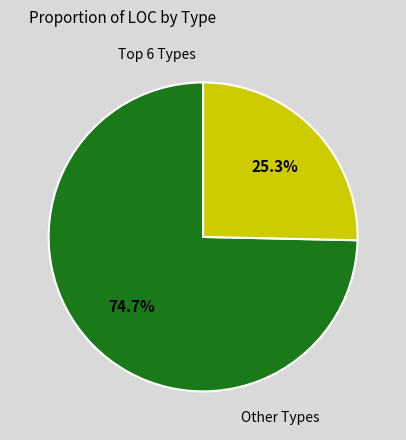

Is there a majority slice in this chart?

Yes